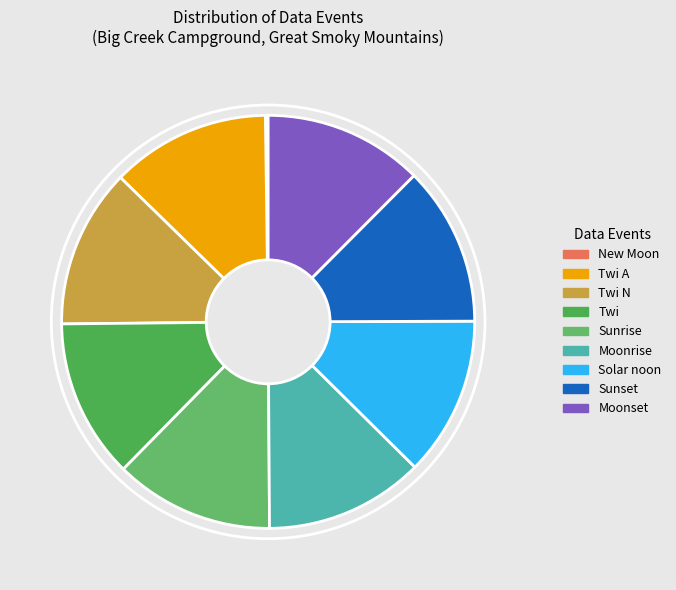

How many segments does this pie chart have?

9